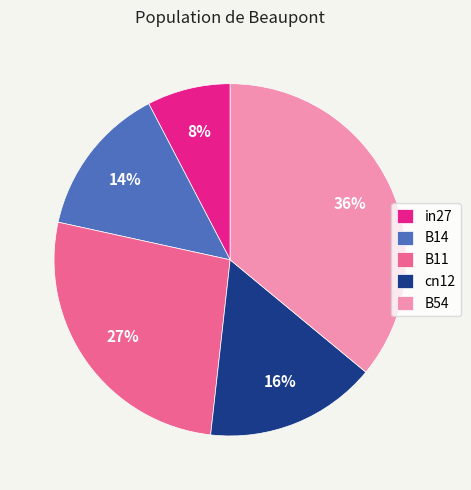

To the nearest percent, what is the difference between the B54 and cn12 slice percentages?

20%